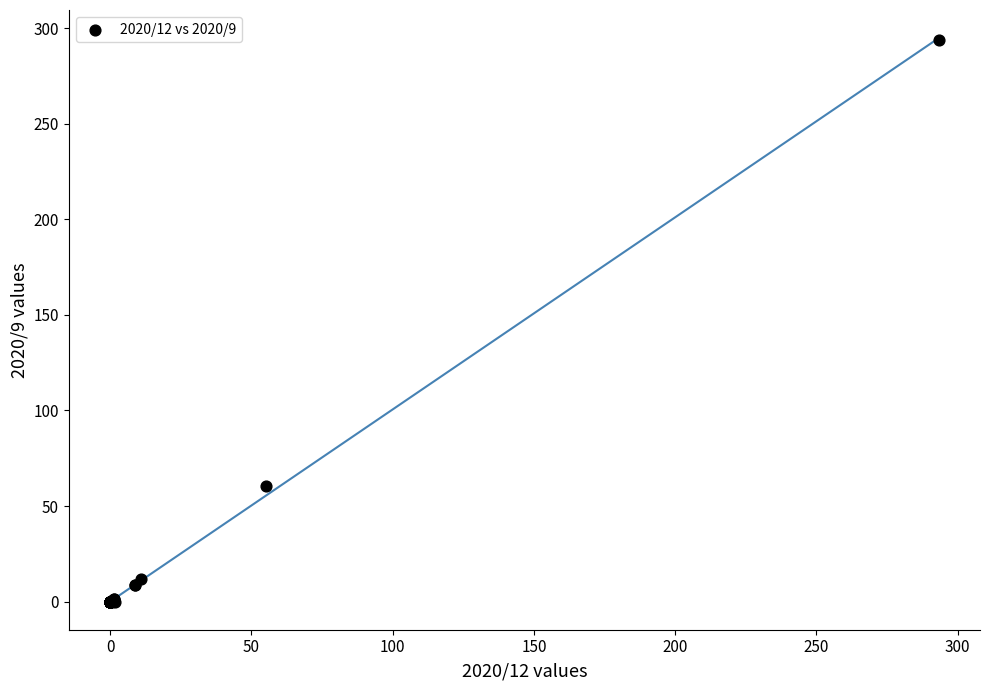

What Y value in the scatter plot is closest to 146?

60.2